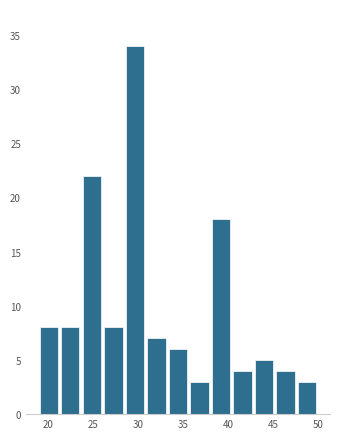

What is the height of the bar covering 31.0 to 33.5 on the x-axis? Neither the bar edges nor the heights are printed on the chart, so give them approximately, as read against the axes.

7